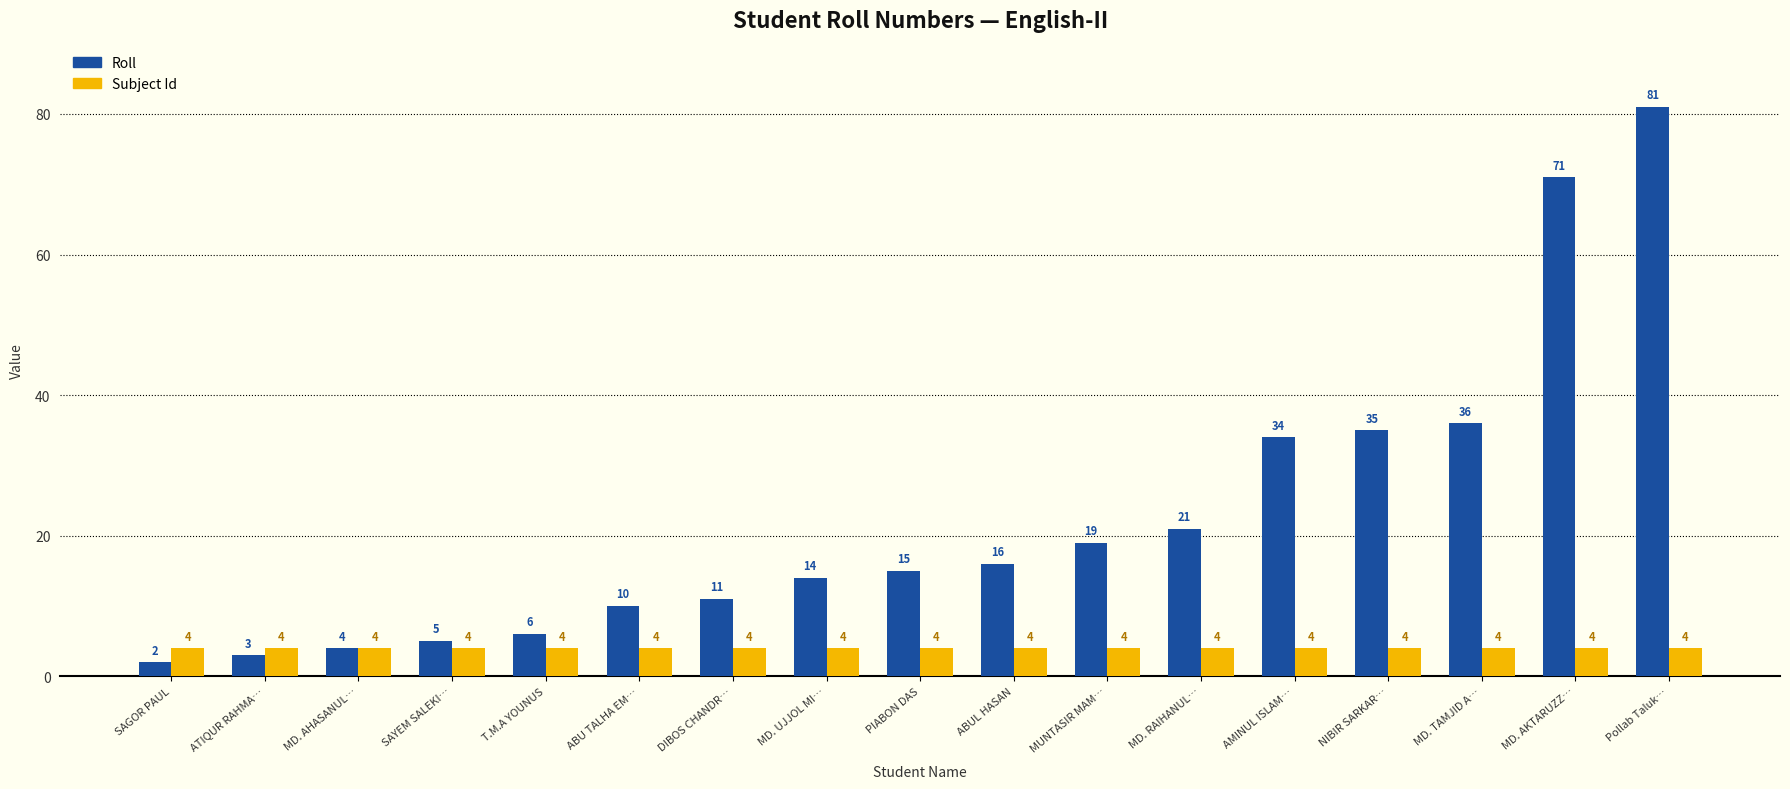

What is the label of the 15th bar from the left?

MD. TAMJID A…